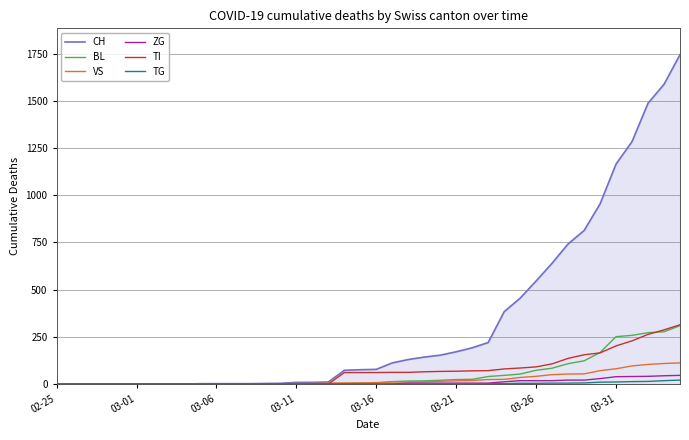

Which series has the largest total across all categories?

CH